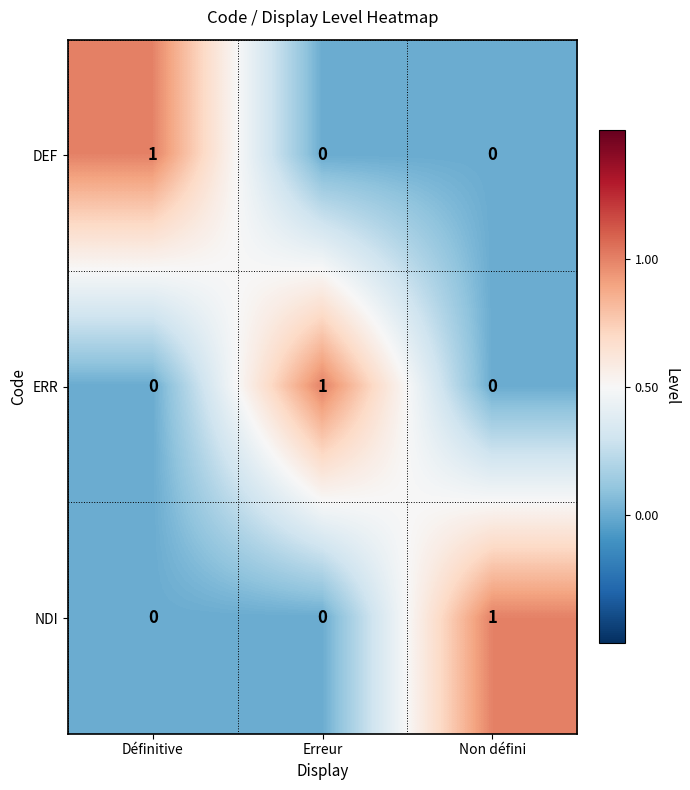

How many data points does each series have?

3